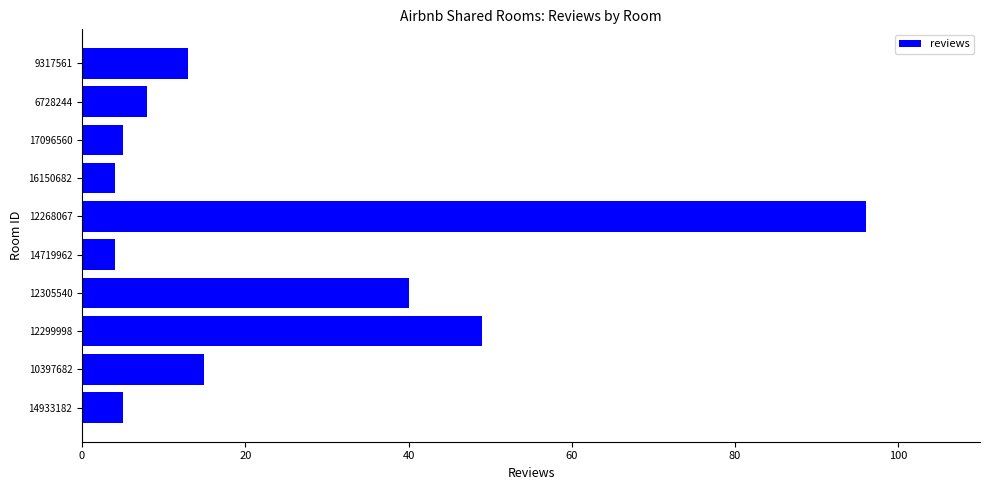

What is the difference between the maximum and minimum values?

92